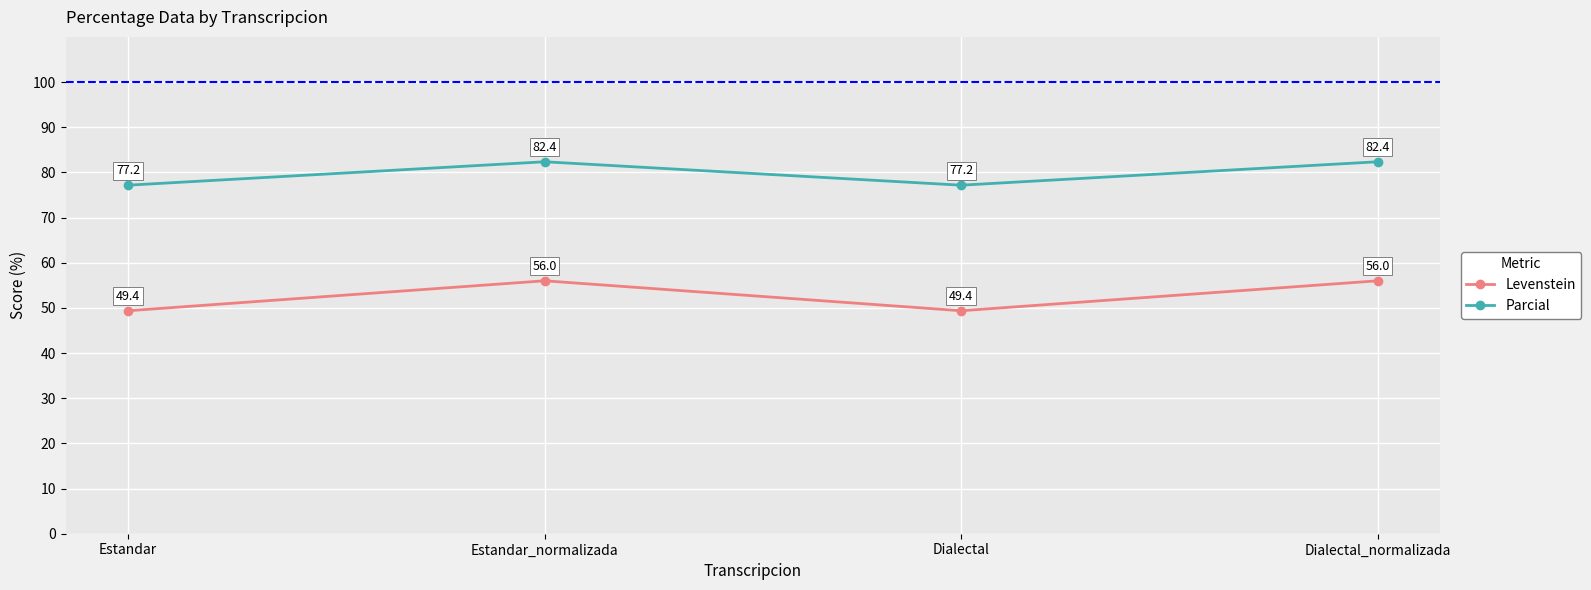

At how many categories does at least one series exceed 61?

4